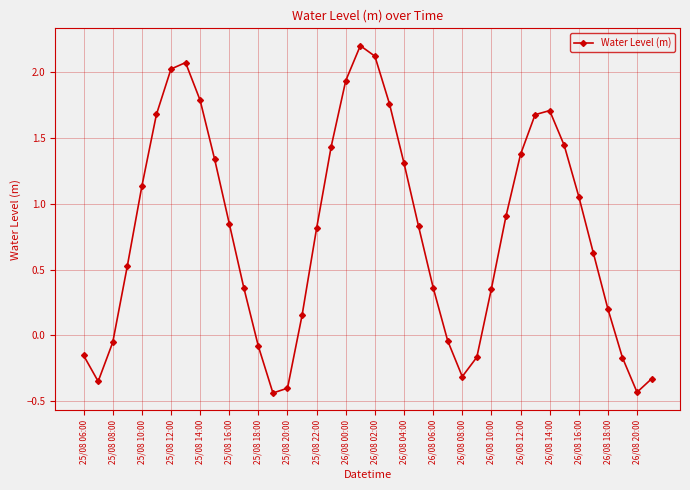

Does the chart have visible grid lines?

Yes